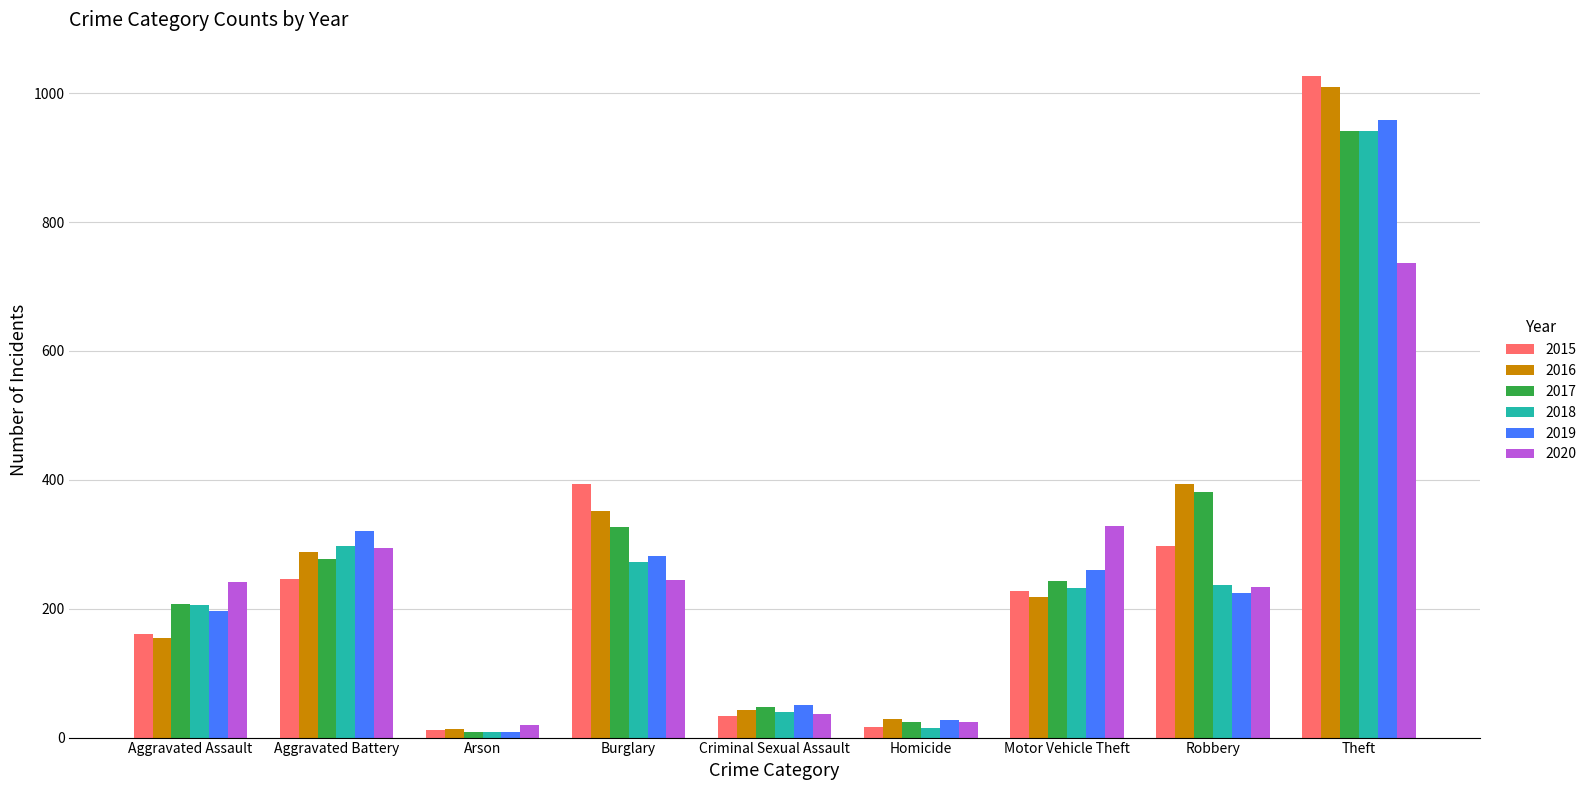

What is the difference between the second highest and second lowest values in the 2017 series?

357